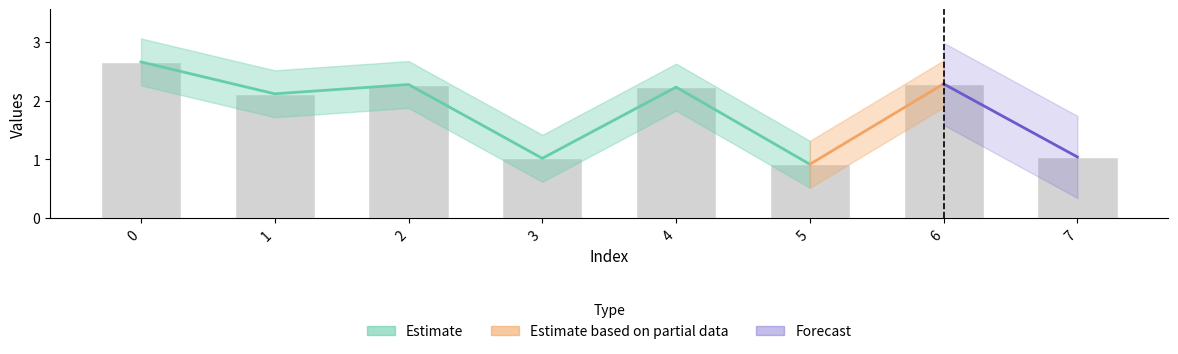

Rank the categories by value from highest to lowest.

0, 6, 2, 4, 1, 7, 3, 5